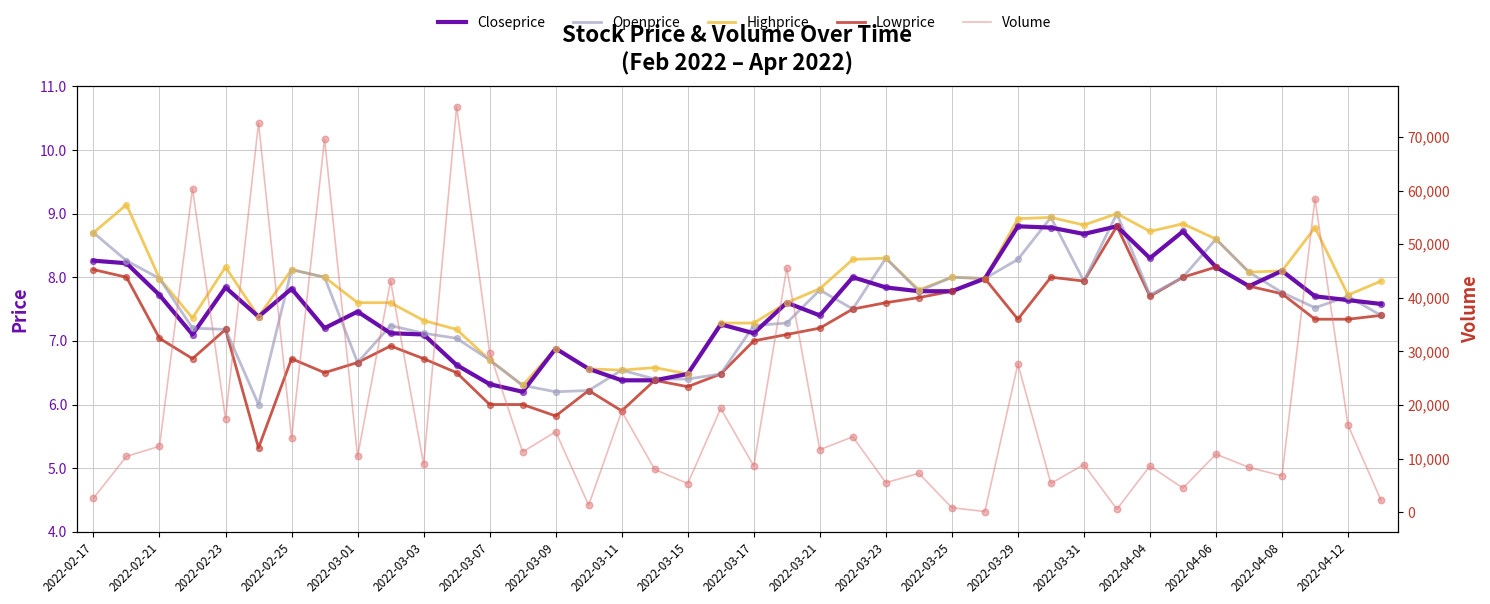

What is the total value across all series at 35?

8385.9